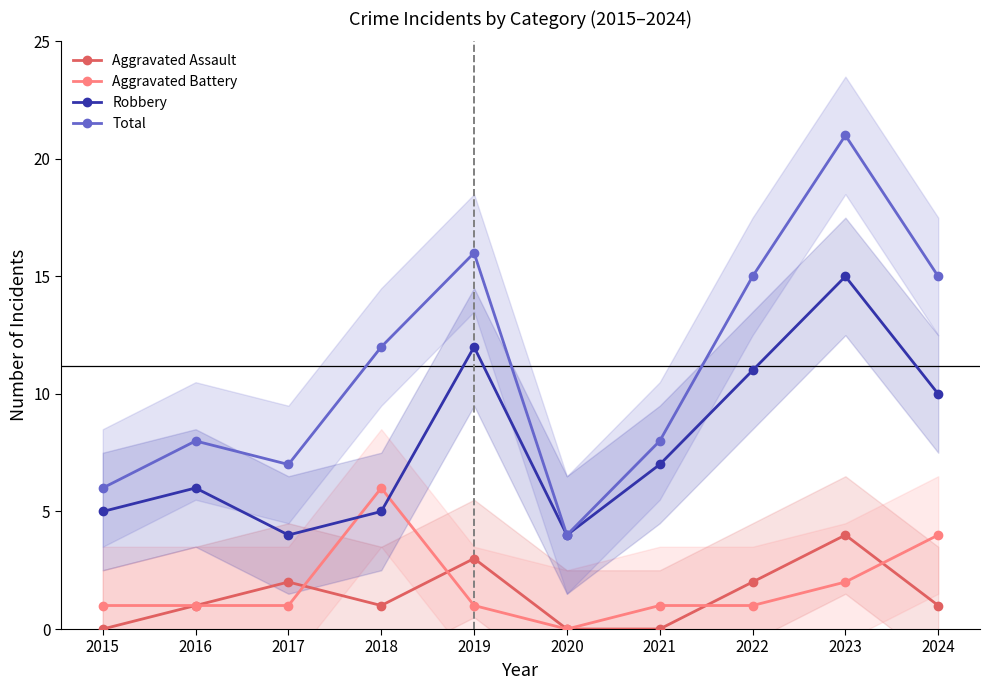

At which label does Aggravated Assault reach its peak?

2023